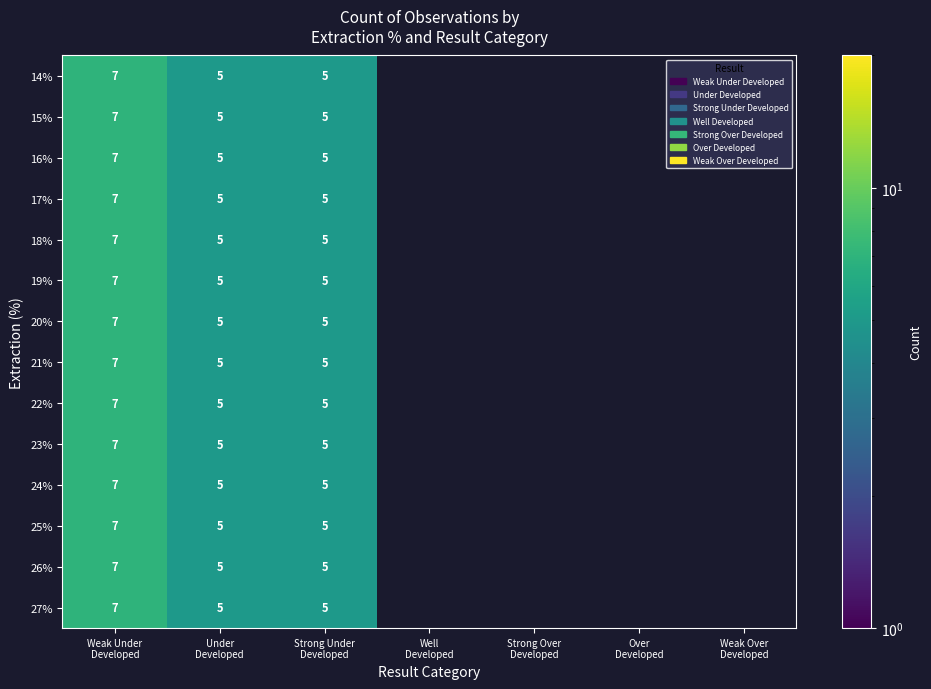

Rank the categories by 15% value from highest to lowest.

Weak Under Developed, Under Developed, Strong Under Developed, Well Developed, Strong Over Developed, Over Developed, Weak Over Developed